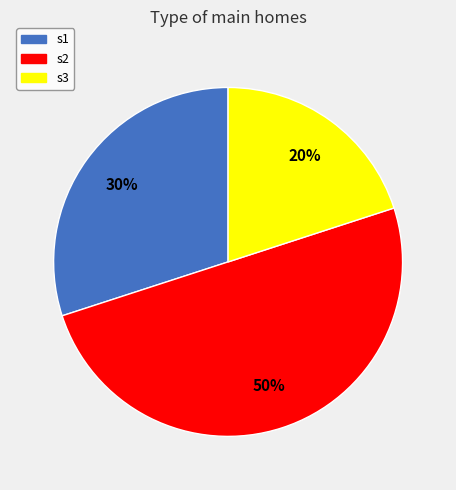

Which slice is the smallest?

s3